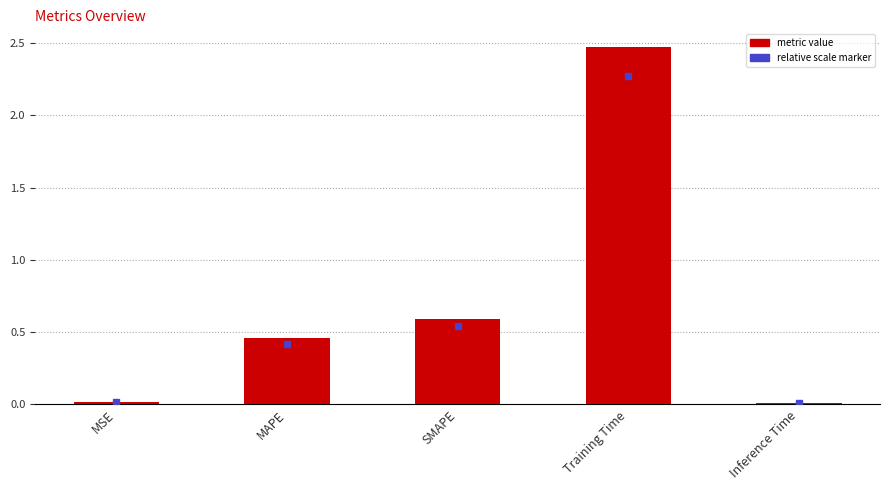

What position from the right is Inference Time?

1